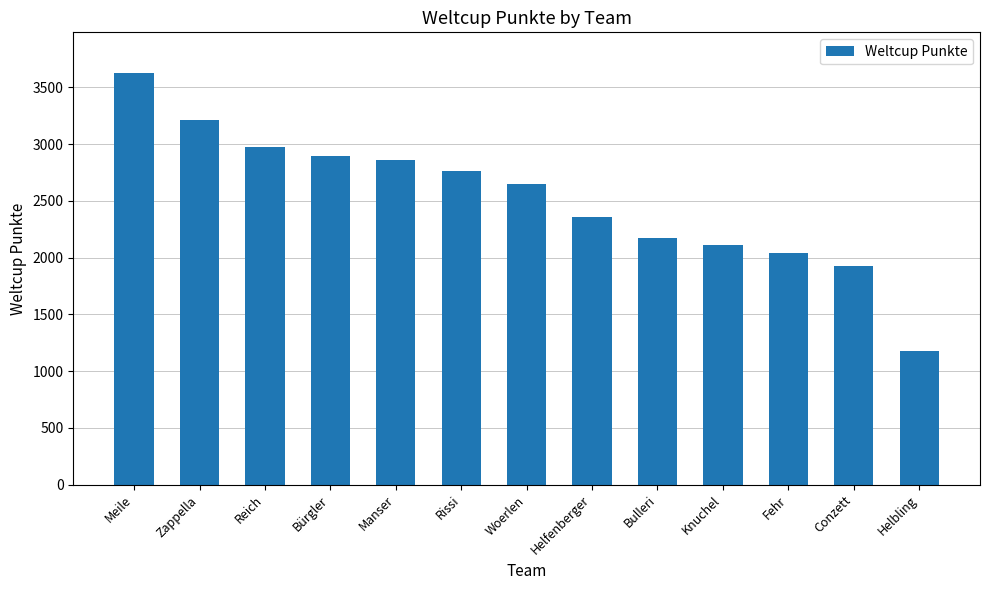

Reading right to left, extract all data points from this chart.

Helbling=1174	Conzett=1926	Fehr=2043	Knuchel=2111	Bulleri=2172	Helfenberger=2358	Woerlen=2647	Rissi=2765	Manser=2862	Bürgler=2894	Reich=2973	Zappella=3217	Meile=3623